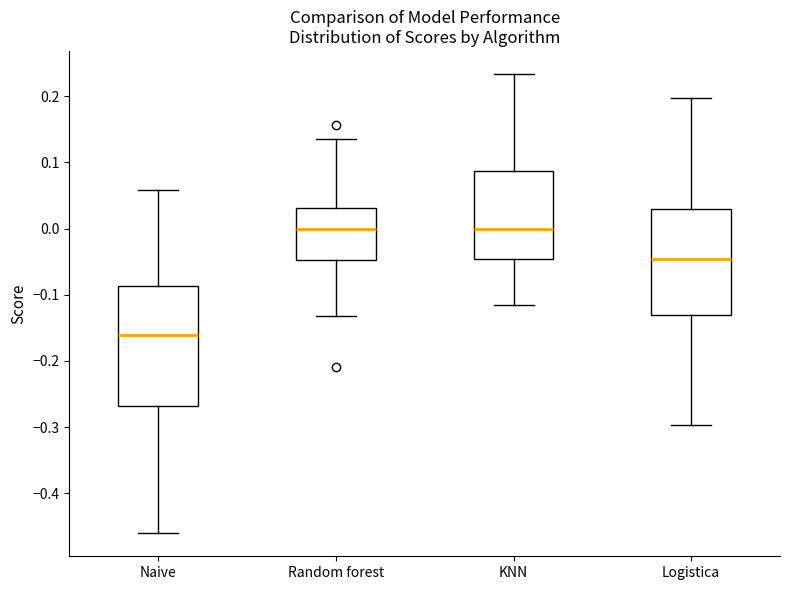

Where does the upper whisker of the box for Naive end on the y-axis? The values are not printed on the chart, so give them approximately, as read against the axis.

0.06